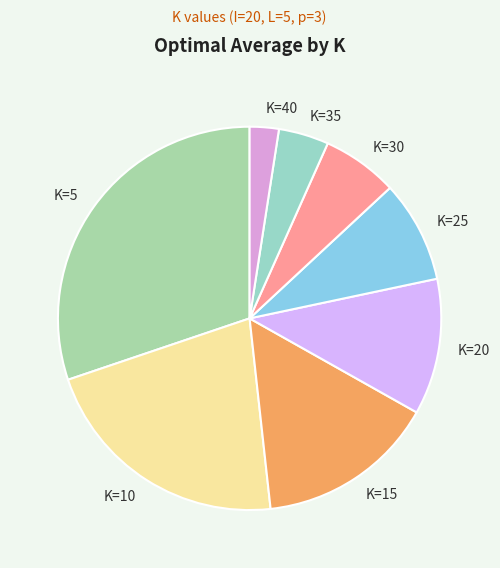

Rank the categories by value from lowest to highest.

K=40, K=35, K=30, K=25, K=20, K=15, K=10, K=5